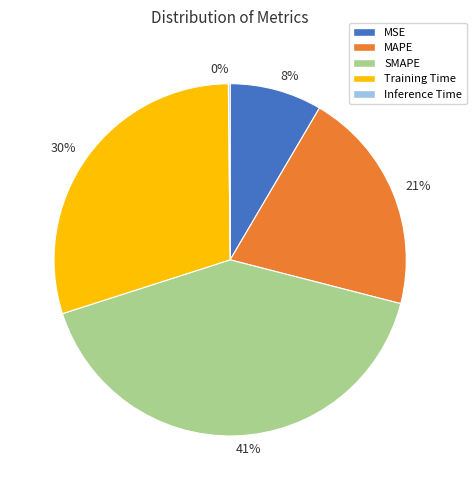

To the nearest percent, what is the difference between the 41% and 8% slice percentages?

33%